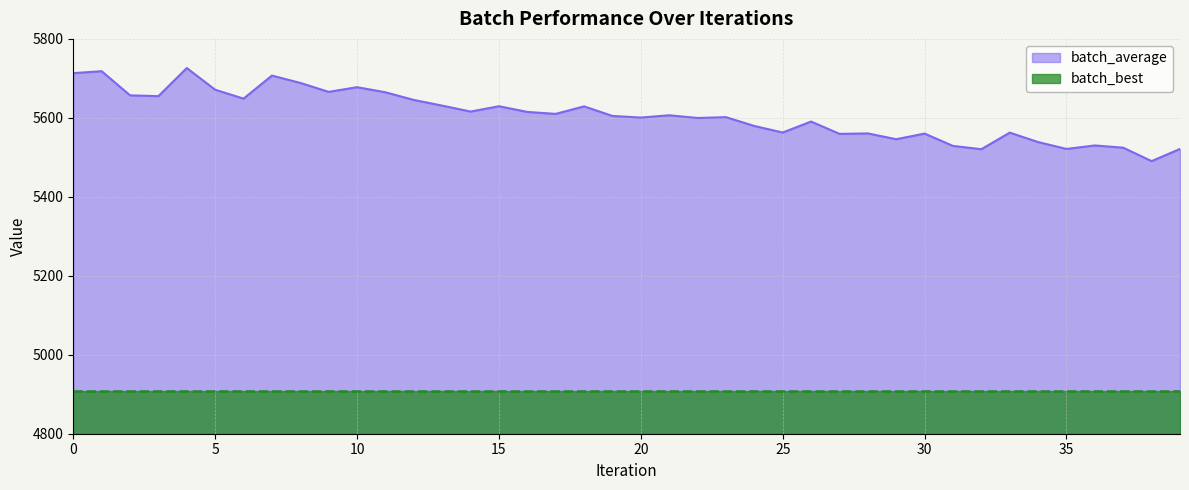

True or false: batch_average and batch_best cross at least once.

False